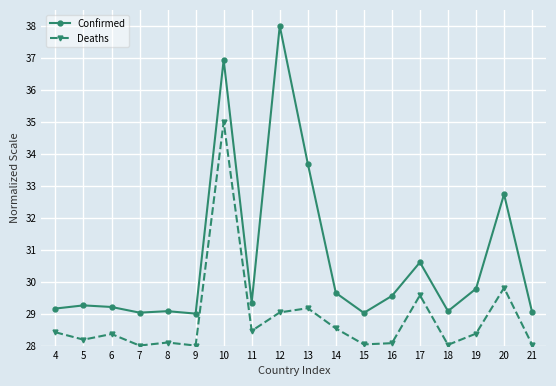

At how many categories does at least one series exceed 37?

1